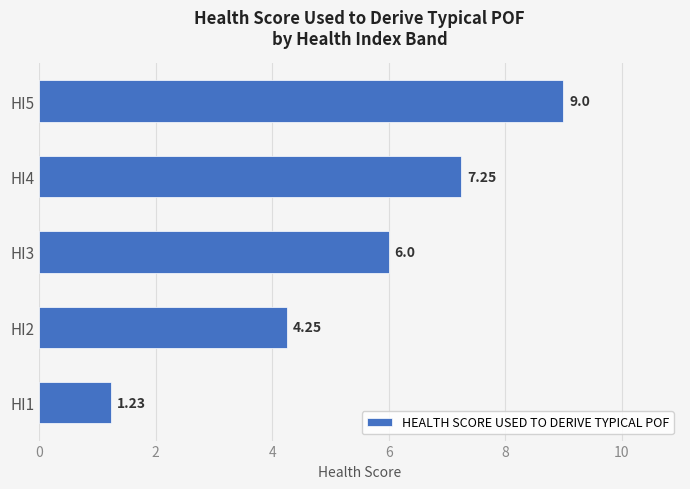

What is the average value?

5.5